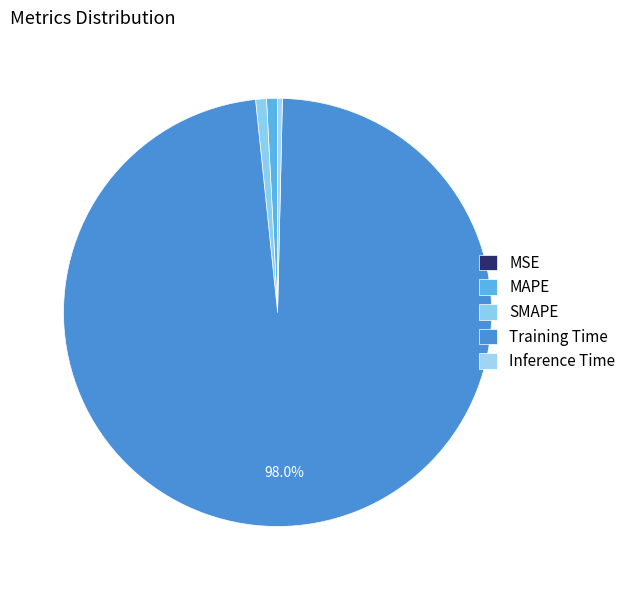

To the nearest percent, what is the difference between the largest and smallest slice percentages?

98%